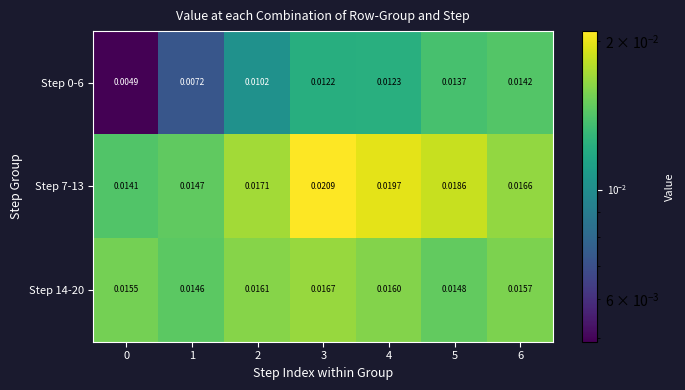

How many series are shown in this chart?

3